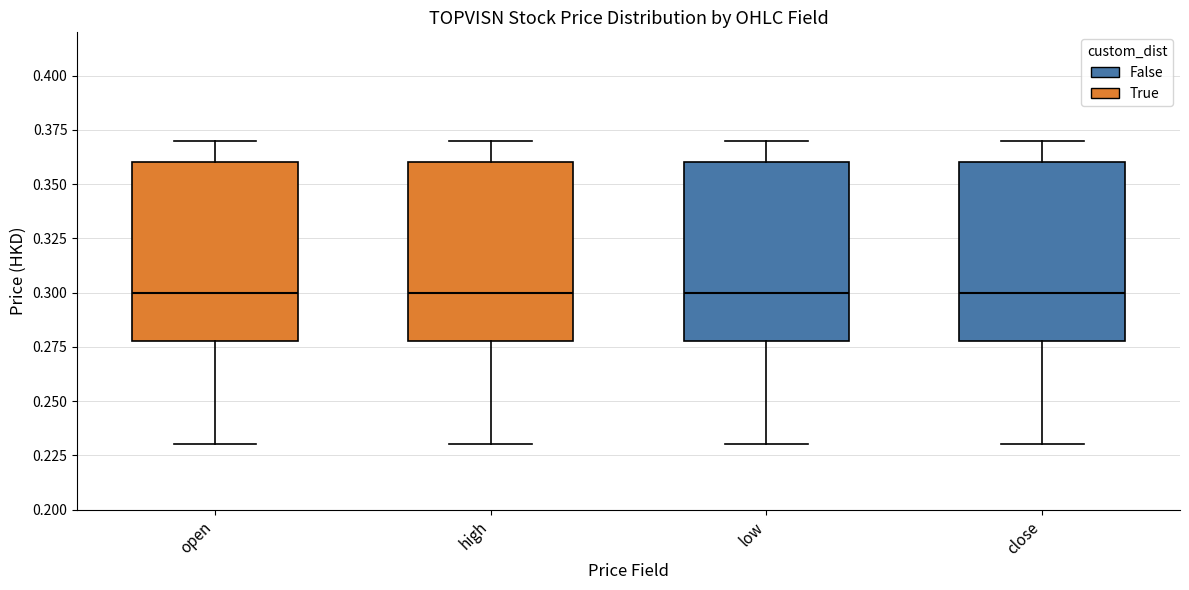

Reading left to right, read every box against the y-axis: the position of its median line, the range the box covers, and the ends of its whiskers. The values are not printed on the chart, so give them approximately, as read against the axis.

open: median 0.30, box 0.28 to 0.36, whiskers 0.23 to 0.37
high: median 0.30, box 0.28 to 0.36, whiskers 0.23 to 0.37
low: median 0.30, box 0.28 to 0.36, whiskers 0.23 to 0.37
close: median 0.30, box 0.28 to 0.36, whiskers 0.23 to 0.37